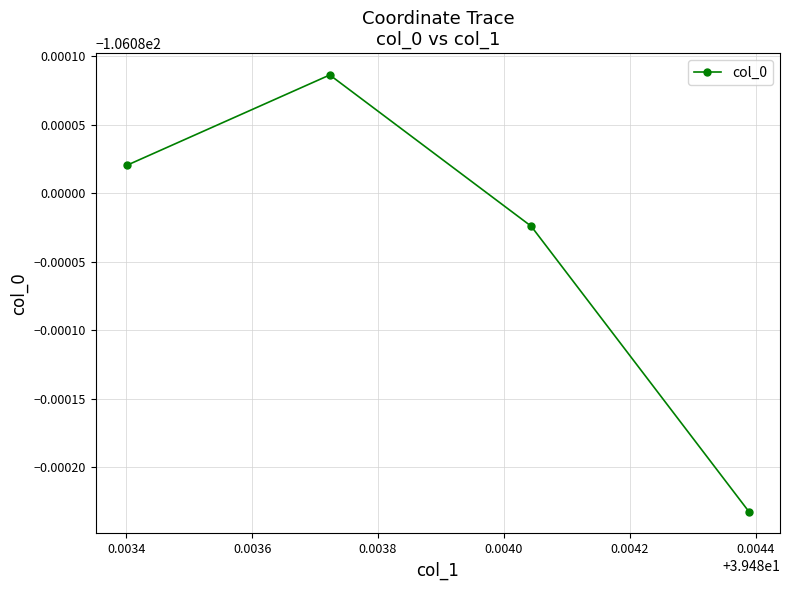

Reading left to right, extract all data points from this chart.

-106.1	-106.1	-106.1	-106.1